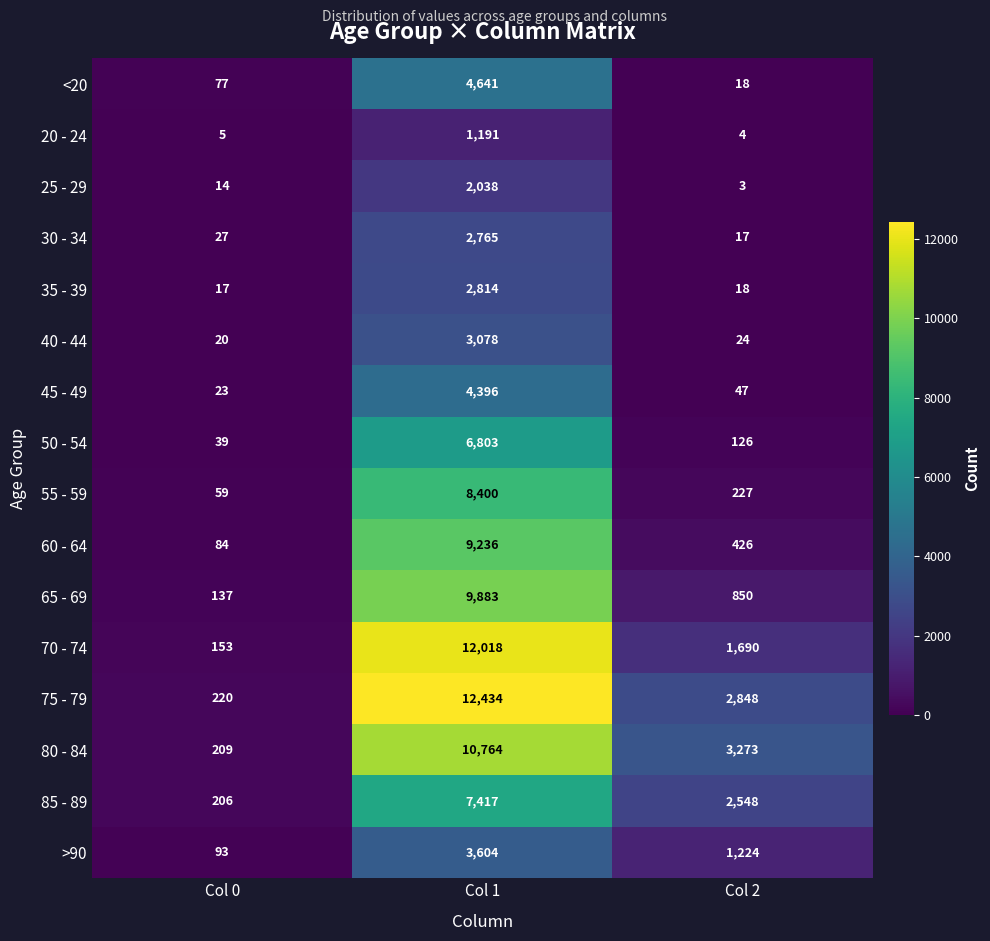

The value of 80 - 84 at Col 2 is 5330. True or false?

False